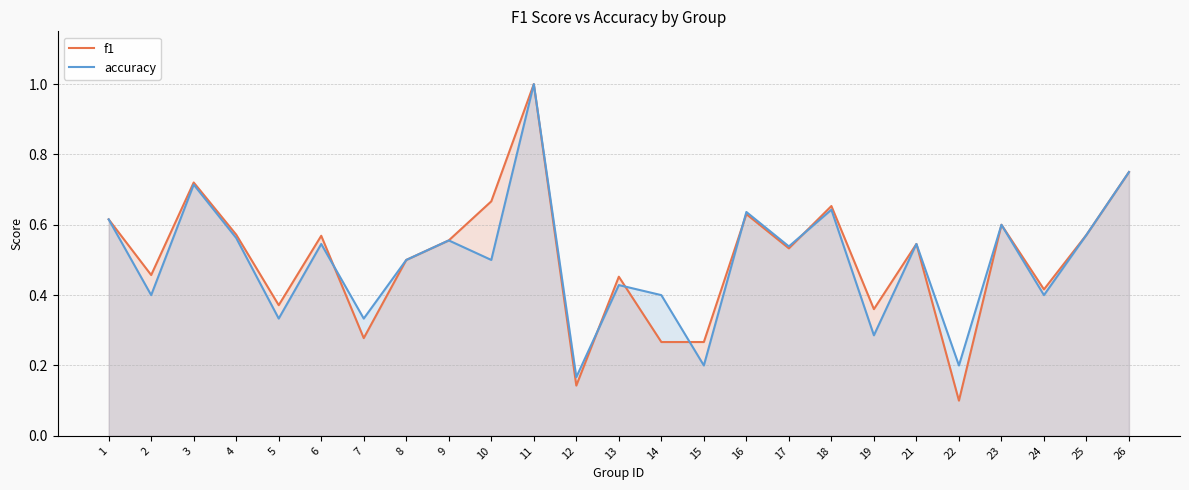

True or false: f1 has a value of 0.7 at 18.

True